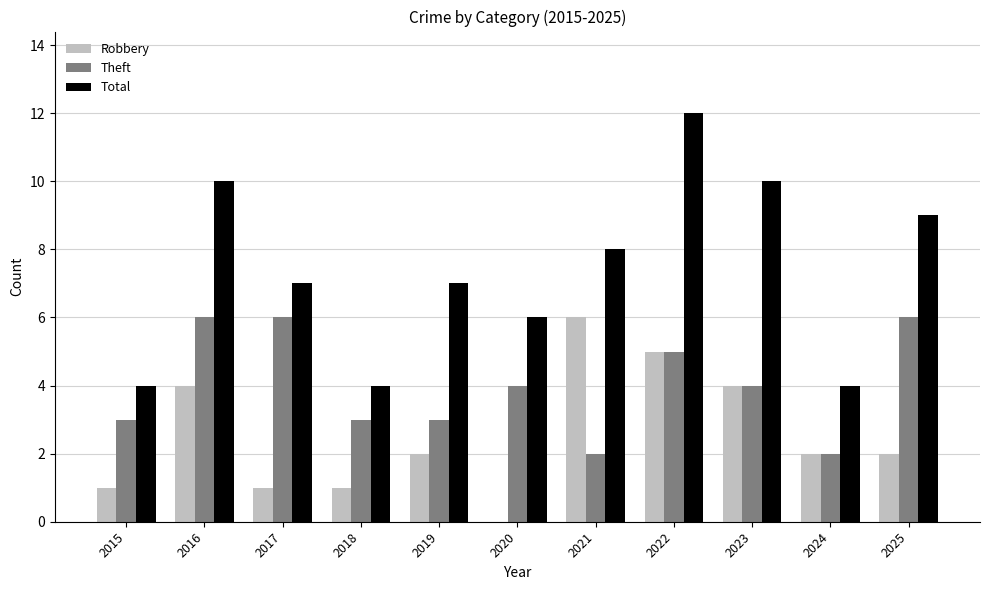

True or false: Total has a value of 15 at 2025.

False